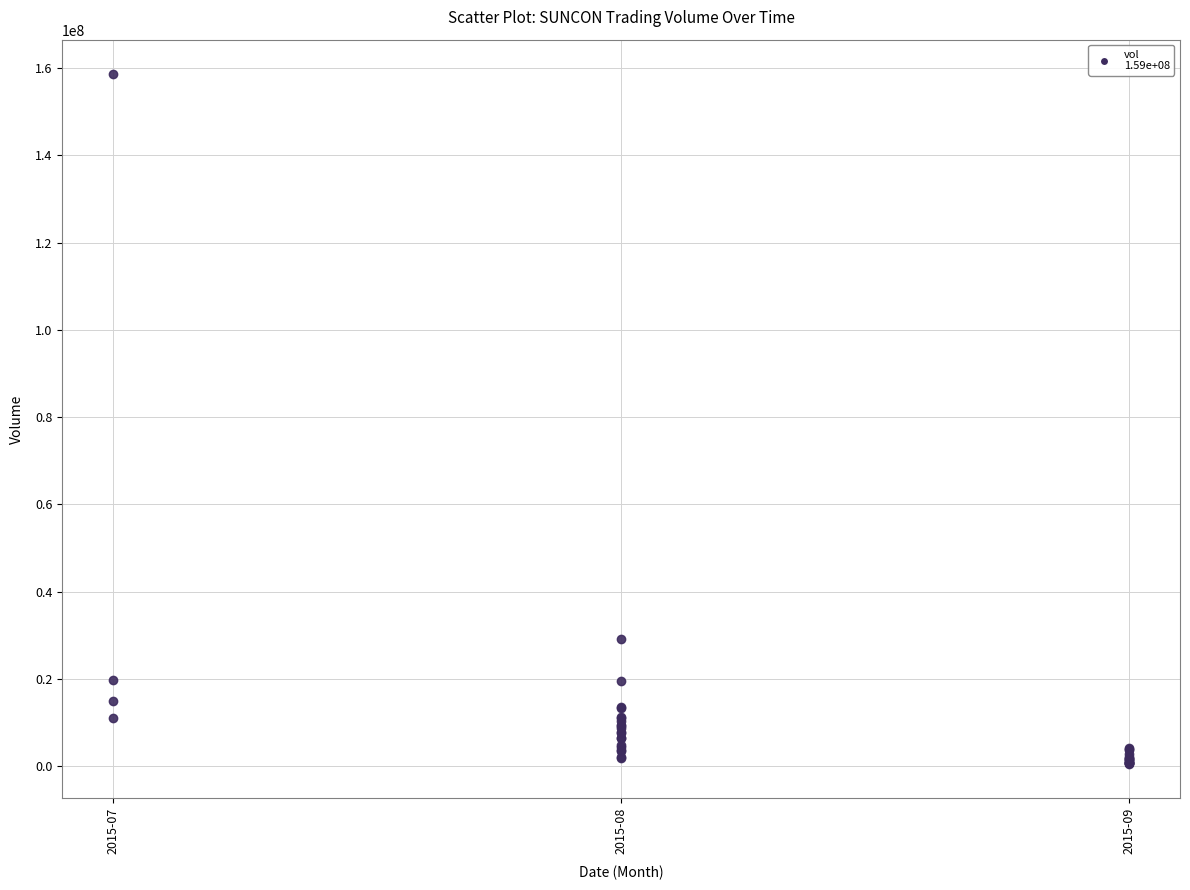

What Y value in the scatter plot is closest to 79580500?

29051400